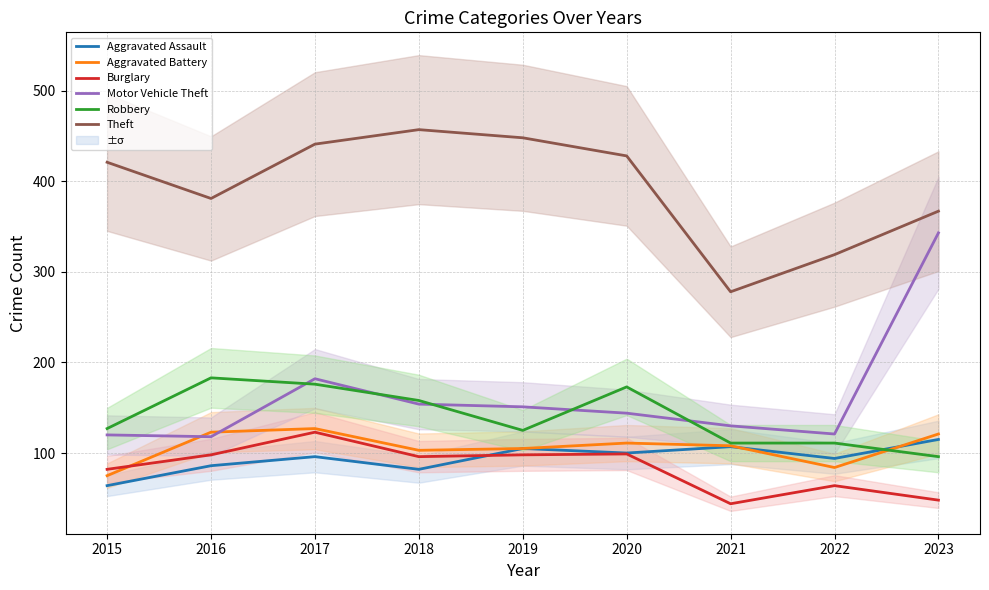

Does the chart display data point markers on the line(s)?

No